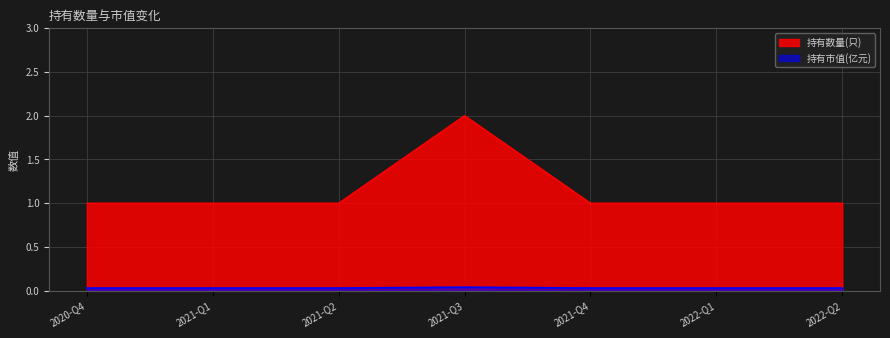

Which category has the highest value in the 持有数量(只) series?

2021-Q3